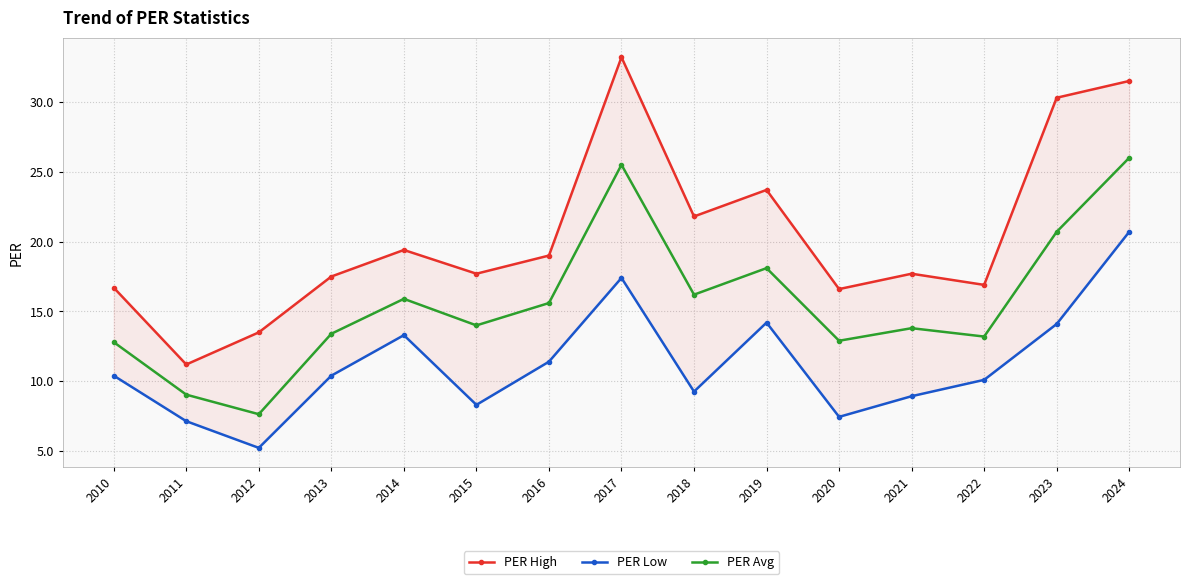

At which label does PER Low first exceed 10?

2010